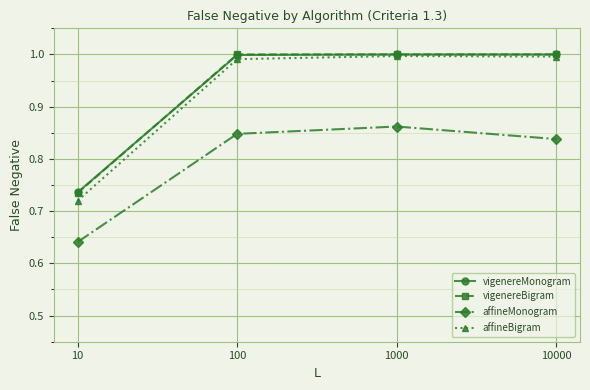

Does the chart display data point markers on the line(s)?

Yes